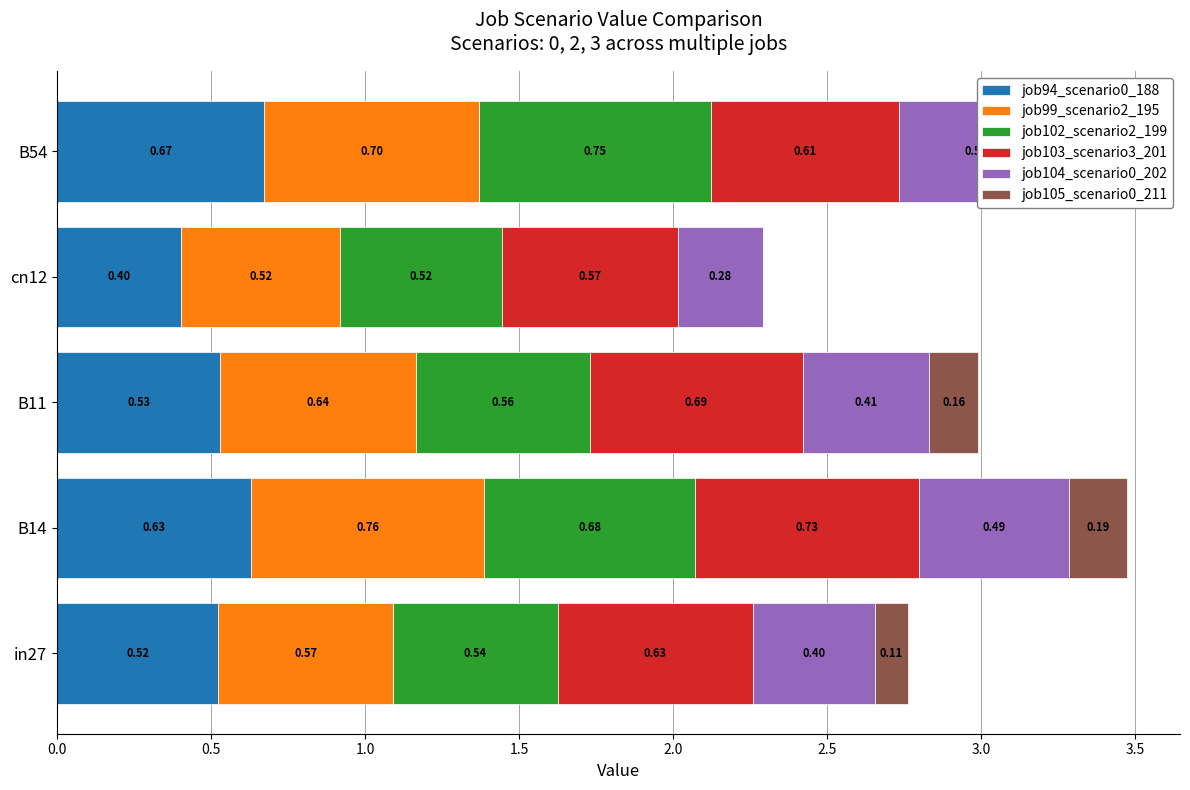

What is the greatest value displayed?

0.8